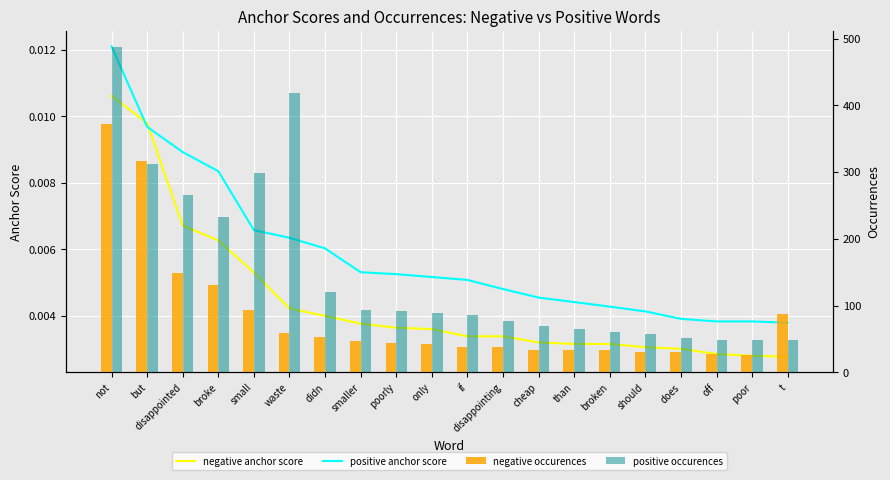

What is the difference between the highest and lowest values at than?

65.0